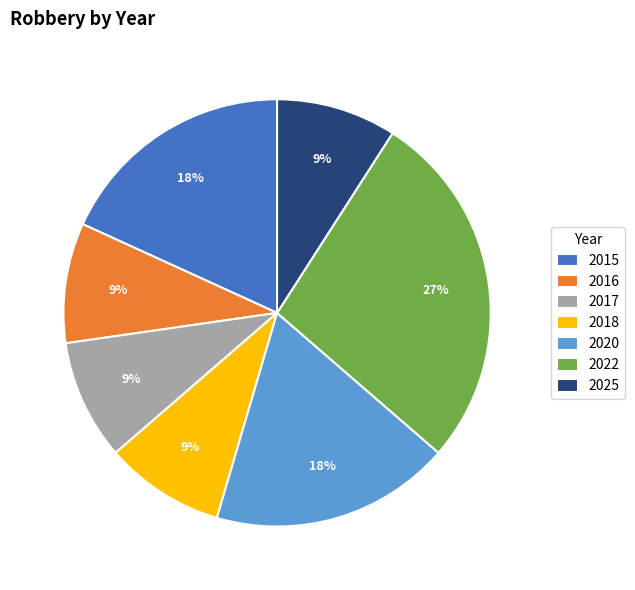

What percentage is the 2016 slice, to the nearest percent?

9%